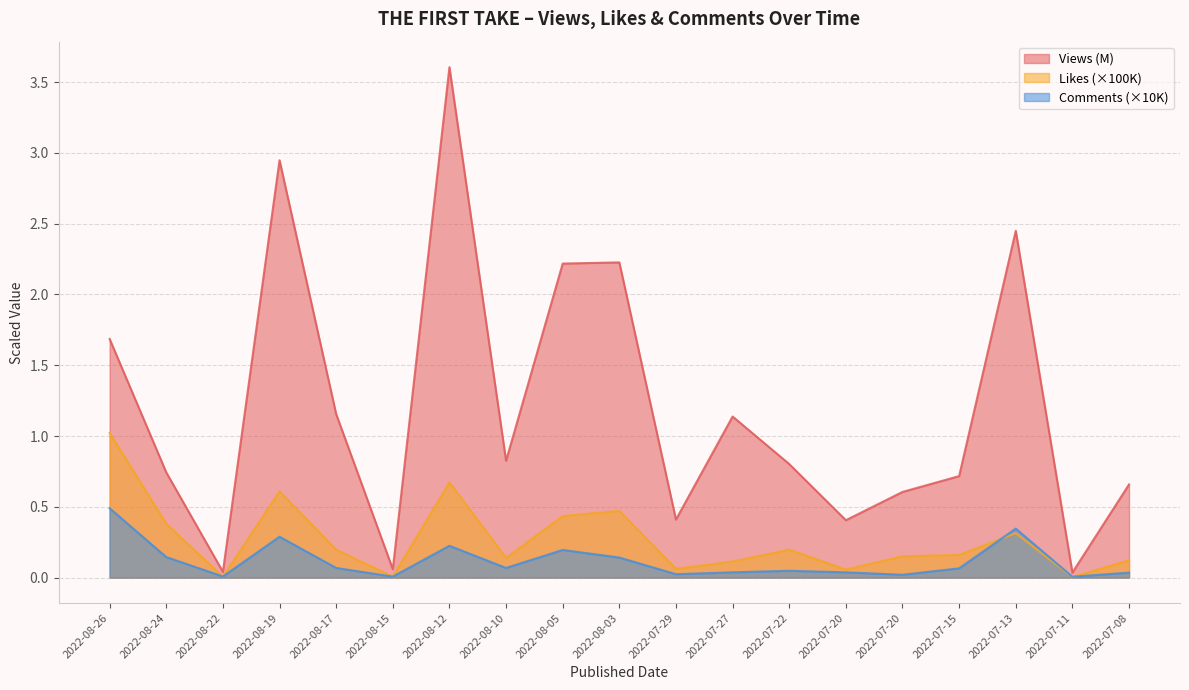

The value of Likes at 2022-07-20 is 0.2. True or false?

True